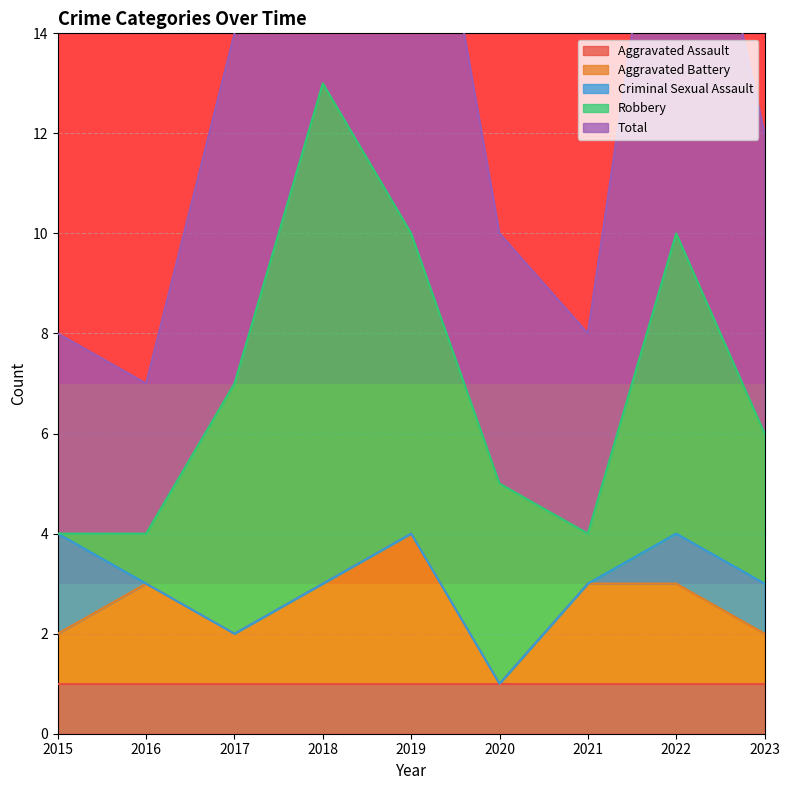

Which has a higher value, 2020 or 2019?

2020